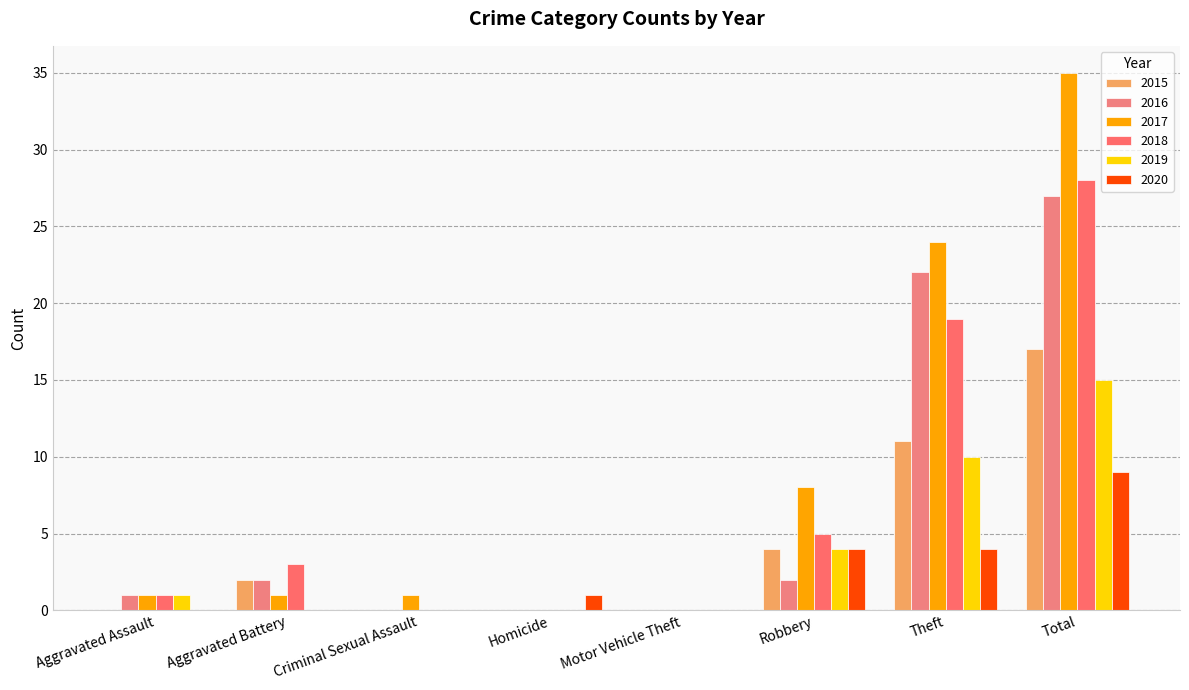

Which category has the lowest value in the 2015 series?

Aggravated Assault